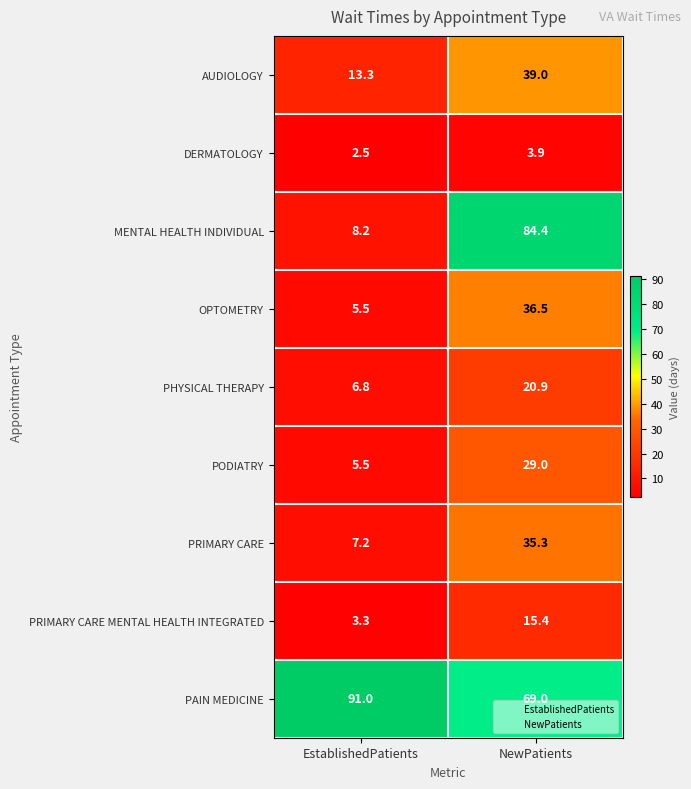

What is the total value across all series at EstablishedPatients?

143.3